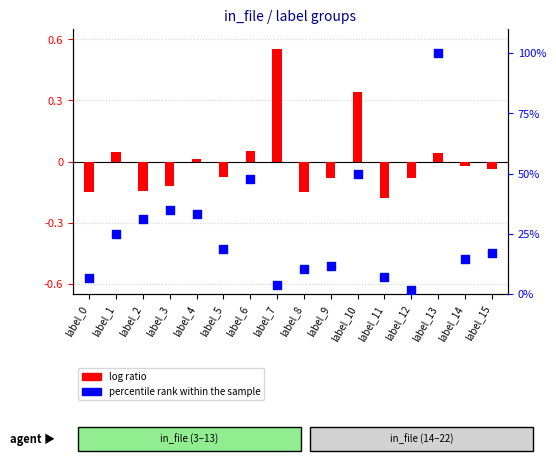

Is the value of percentile rank within the sample at label_13 greater than the value of log ratio at label_7?

Yes